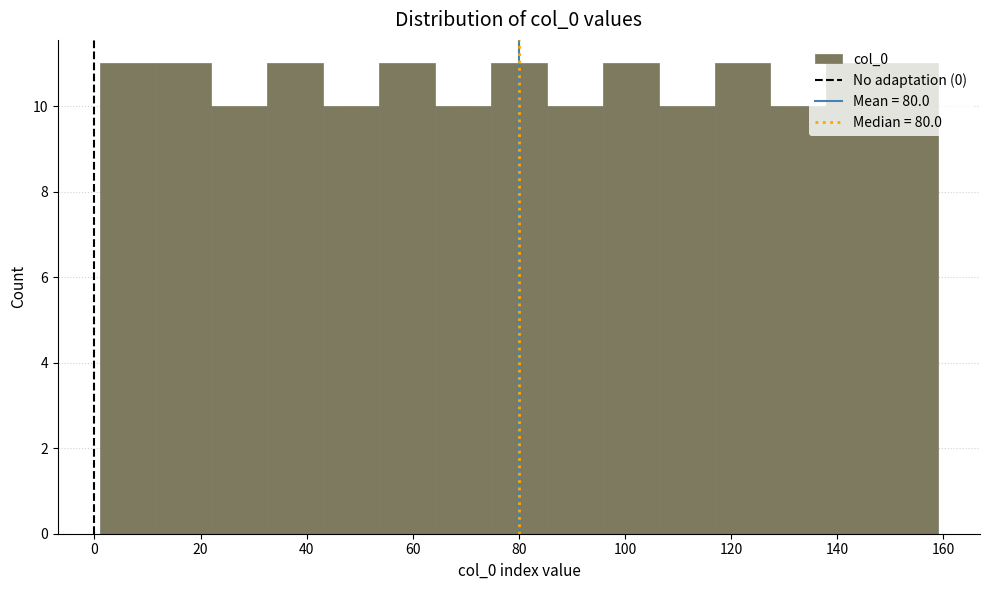

Reading left to right, list every bar in this chart as the range it spans on the x-axis followed by its height. Neither the bar edges nor the heights are printed on the chart, so give them approximately, as read against the axes.

2 to 12: 11
12 to 22: 11
22 to 32: 10
32 to 44: 11
44 to 54: 10
54 to 64: 11
64 to 74: 10
74 to 86: 11
86 to 96: 10
96 to 106: 11
106 to 116: 10
116 to 128: 11
128 to 138: 10
138 to 148: 11
148 to 160: 11